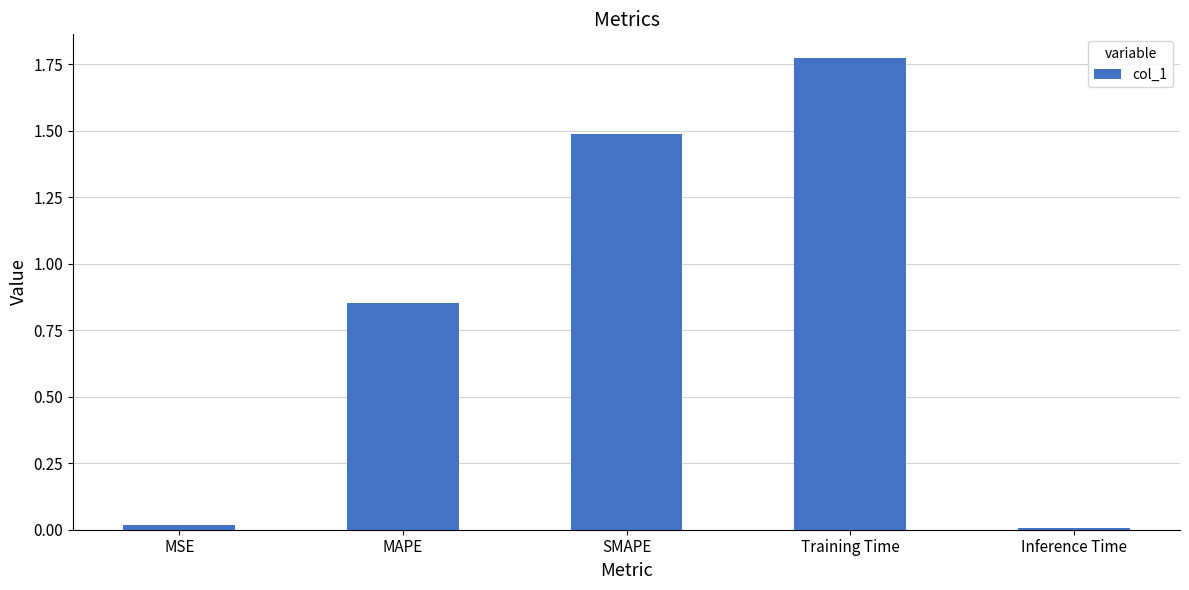

Which category has the highest value across all series?

Training Time